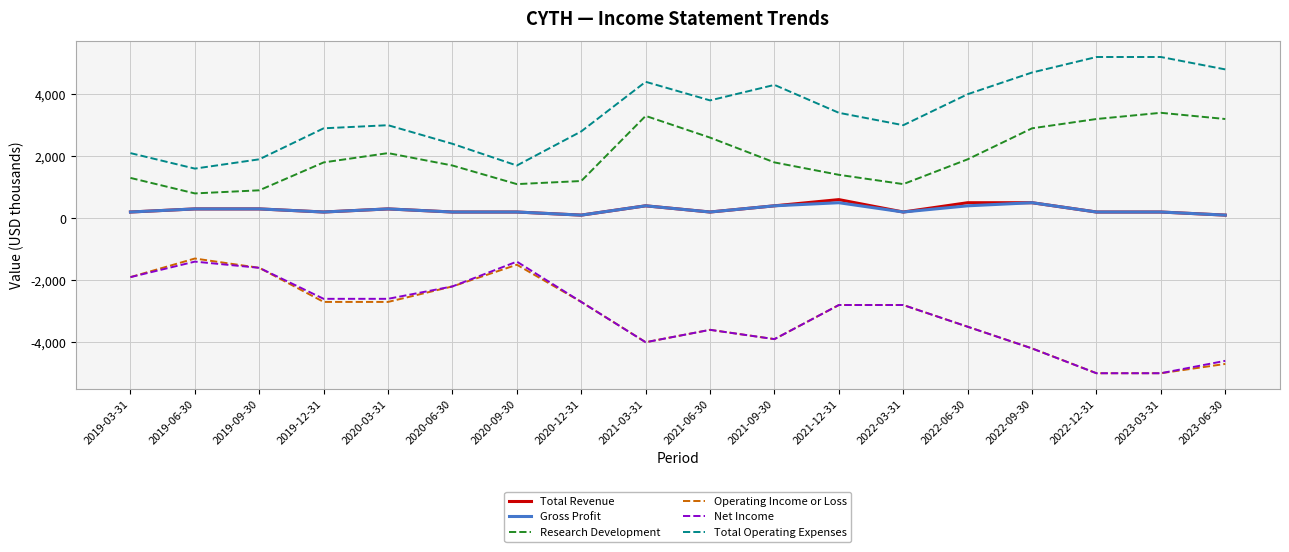

The Net Income series shows -2419 at 2019-09-30. True or false?

False